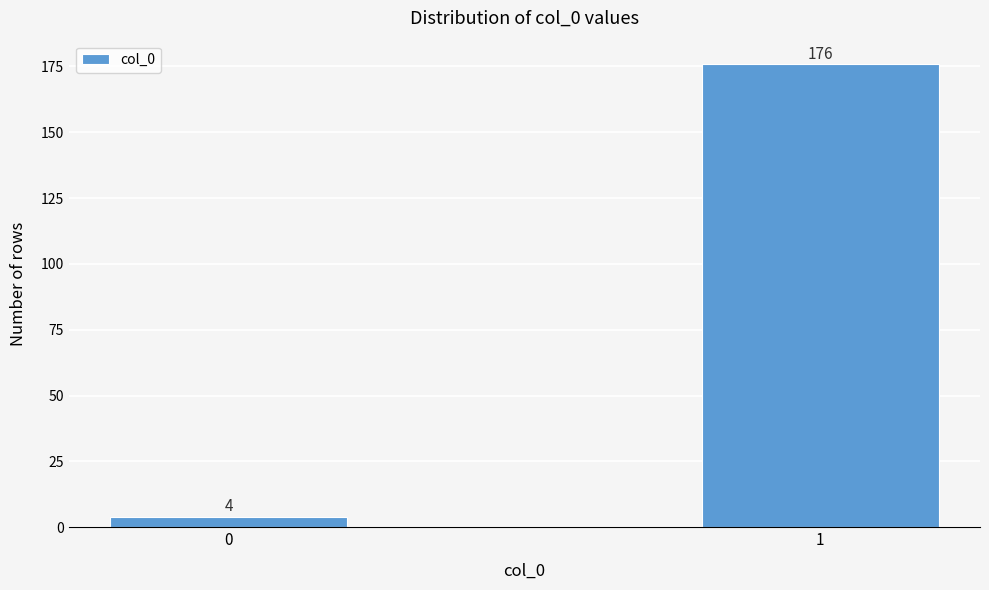

Reading left to right, list all the values displayed in this chart.

4	176